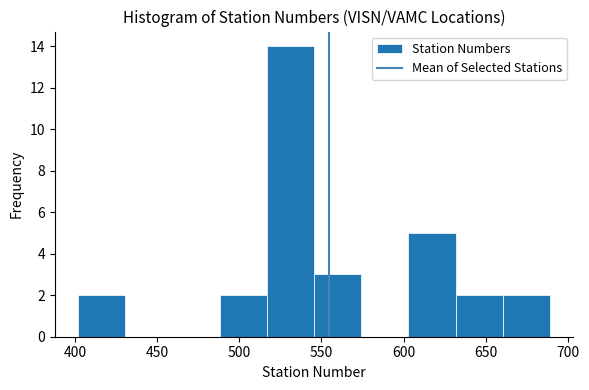

How tall is the bar that spans 400 to 430 on the x-axis? Neither the bar edges nor the heights are printed on the chart, so give them approximately, as read against the axes.

2